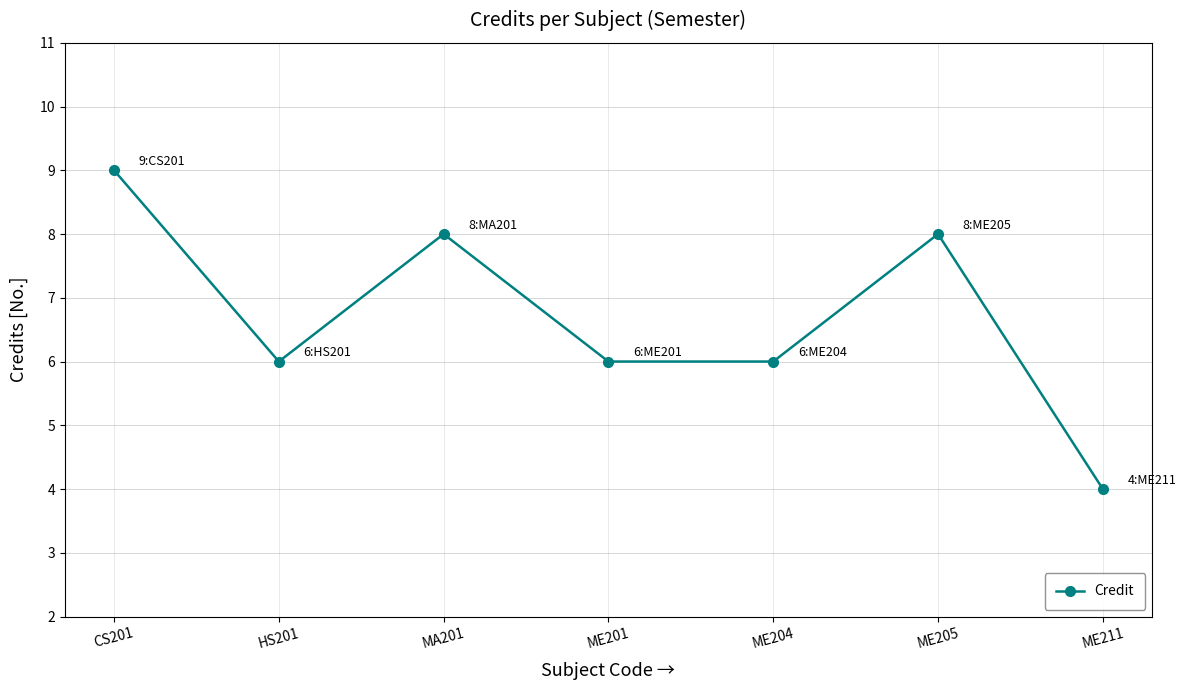

Where is the first local maximum?

MA201